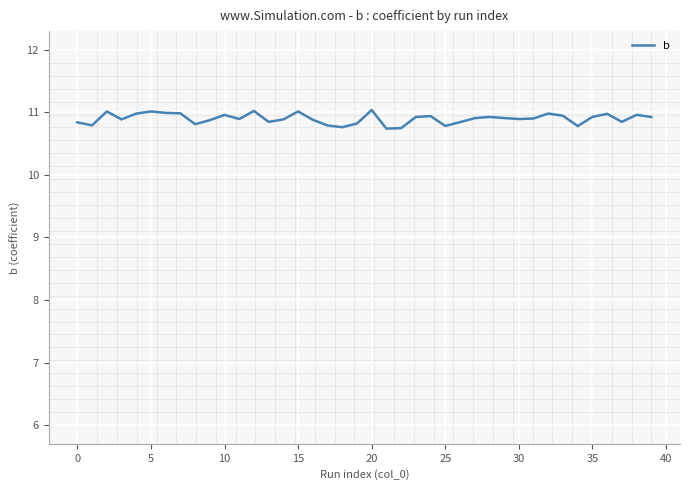

What is the difference between the maximum and minimum values?

0.3